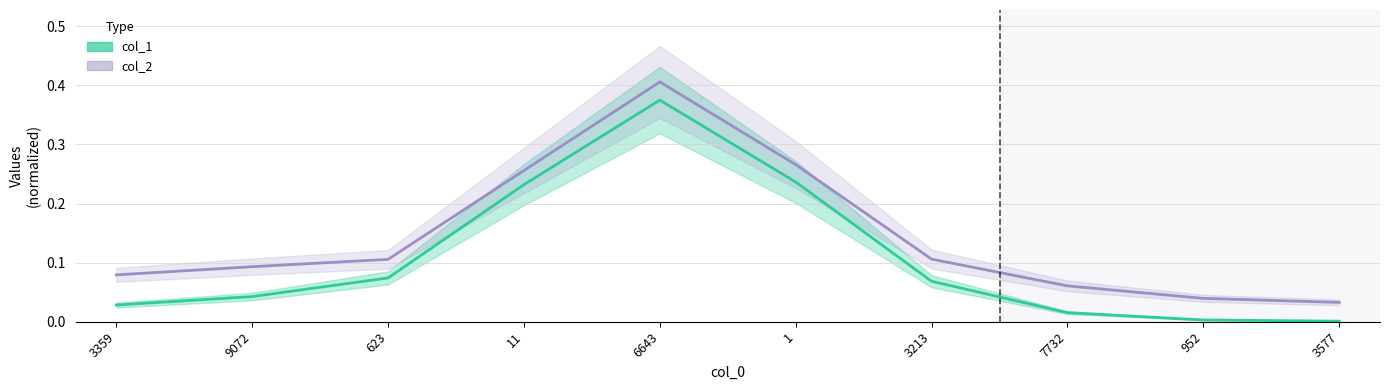

True or false: col_1 has a value of 0.1 at 1.

False